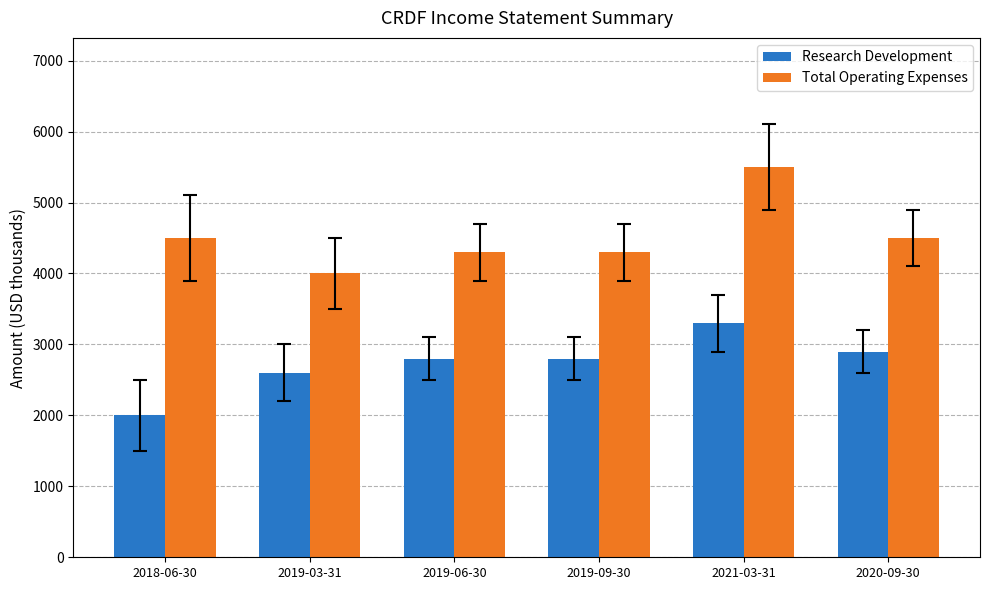

How many bars are there in each group?

2